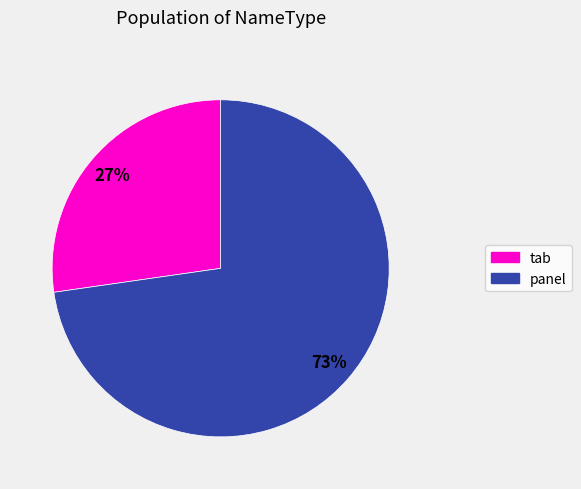

Does any single category account for the majority?

Yes